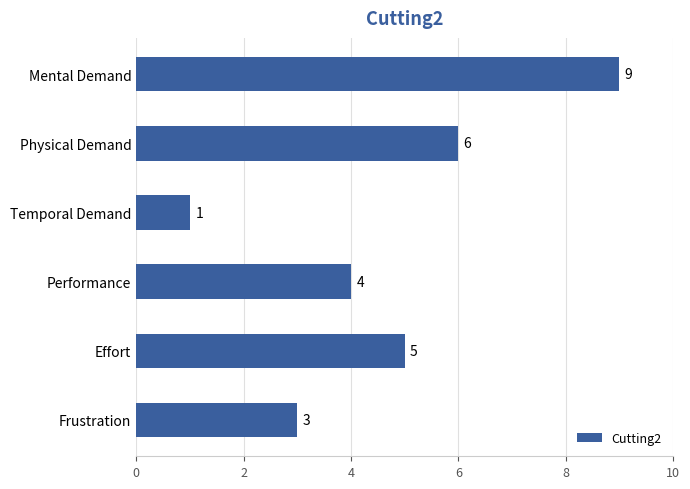

What is the greatest value displayed?

9